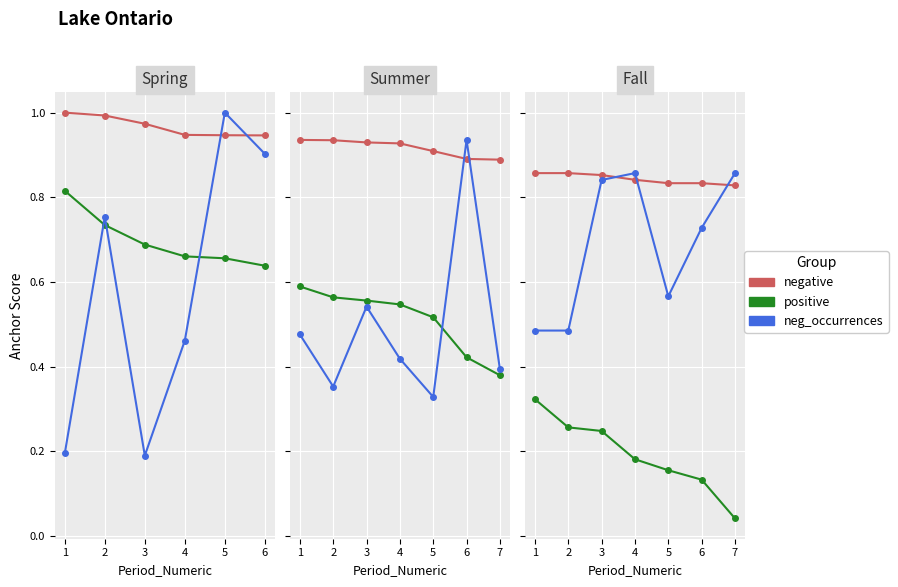

List the series in order of their peak value, lowest first.

positive, negative, neg_occurrences